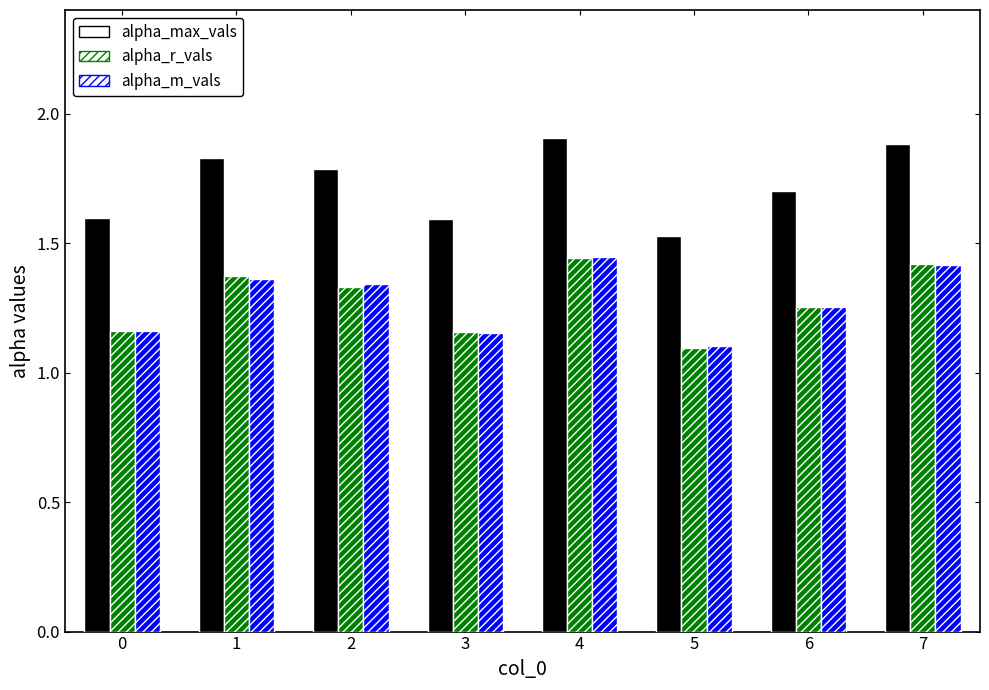

At how many categories does at least one series exceed 1?

8